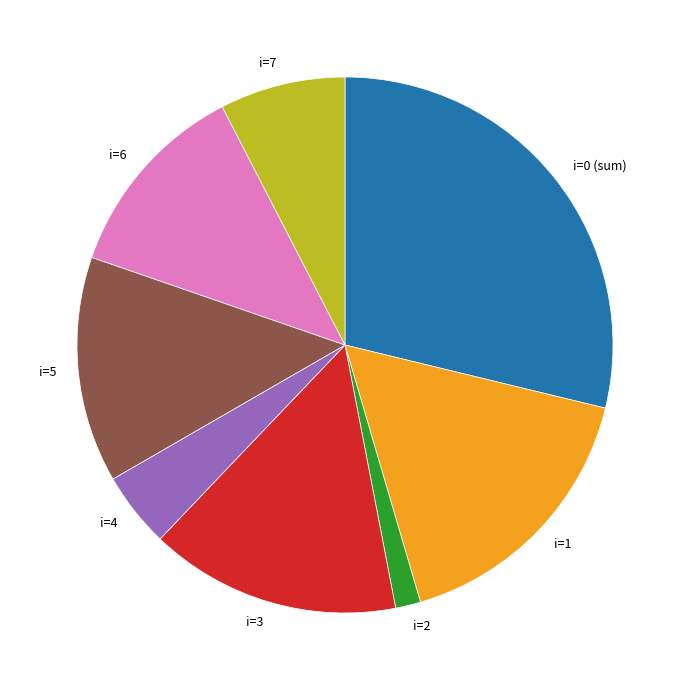

What is the ratio of the value at i=6 to the value at i=3?

0.8